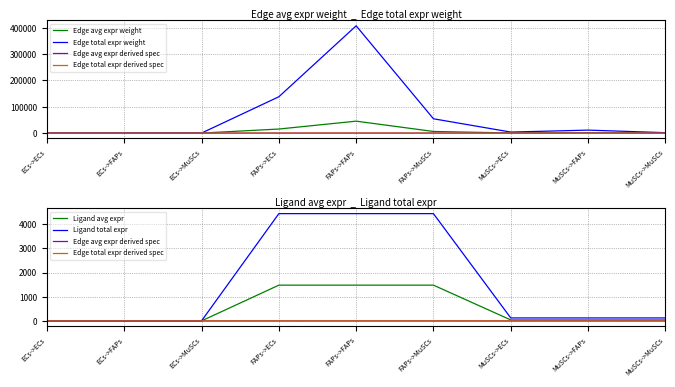

True or false: Edge total expr weight has a value of 185089.5 at FAPs->ECs.

False